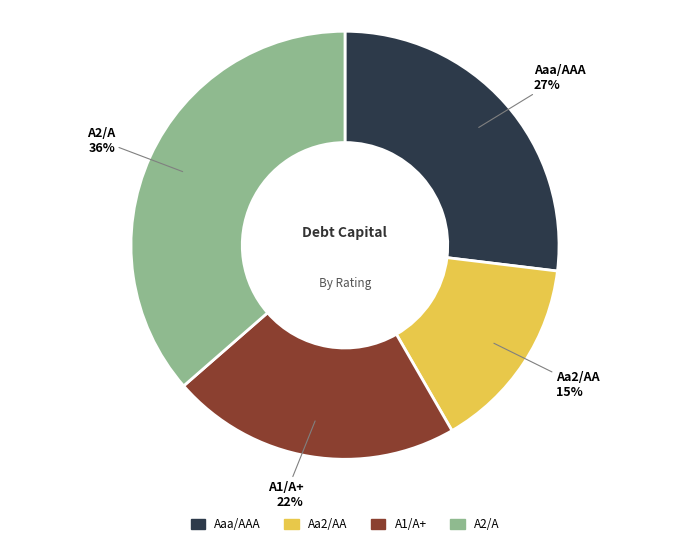

How many slices are in this pie chart?

4